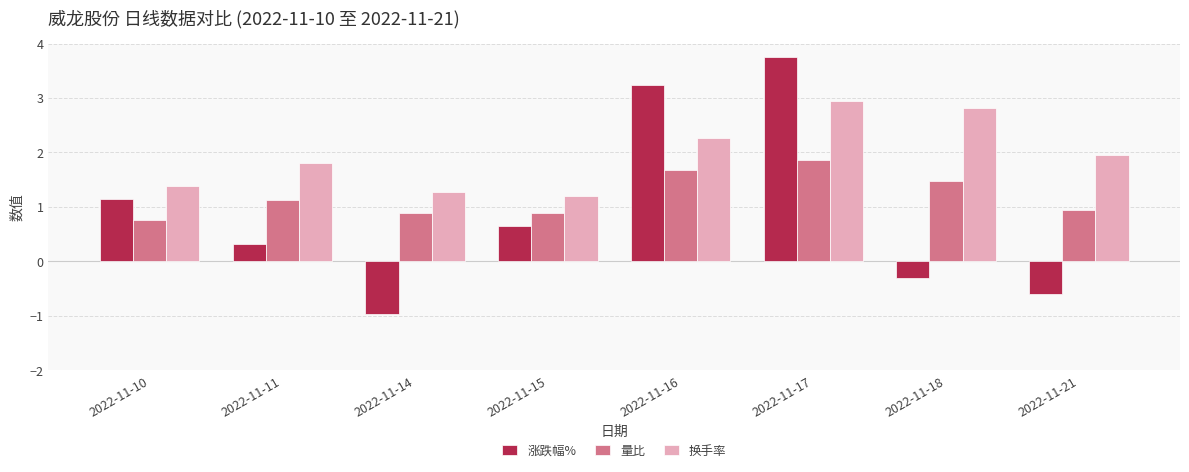

Count the number of categories in the chart.

8